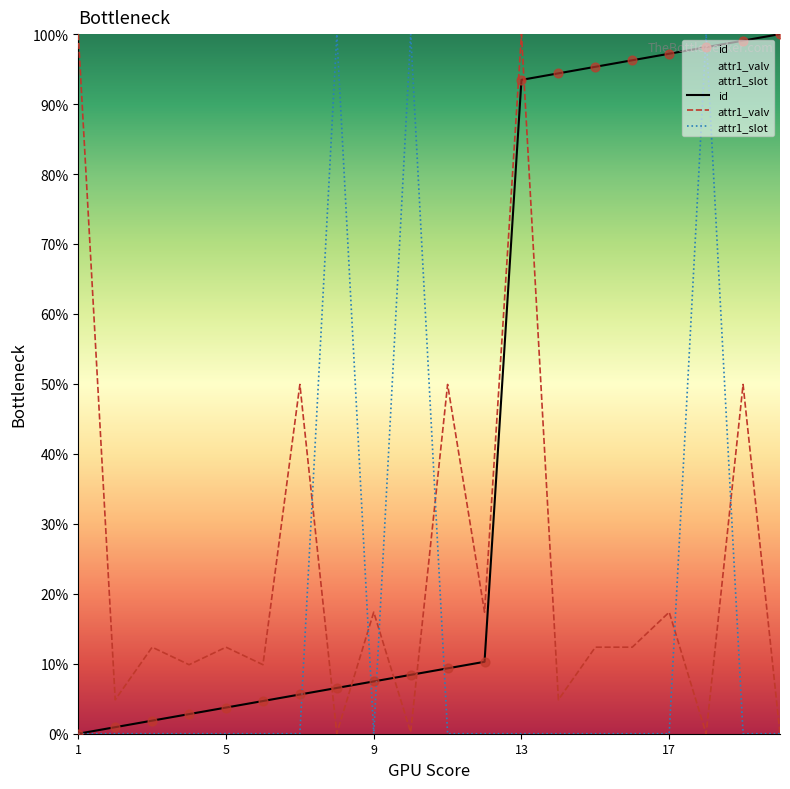

At how many categories does at least one series exceed 53?

11